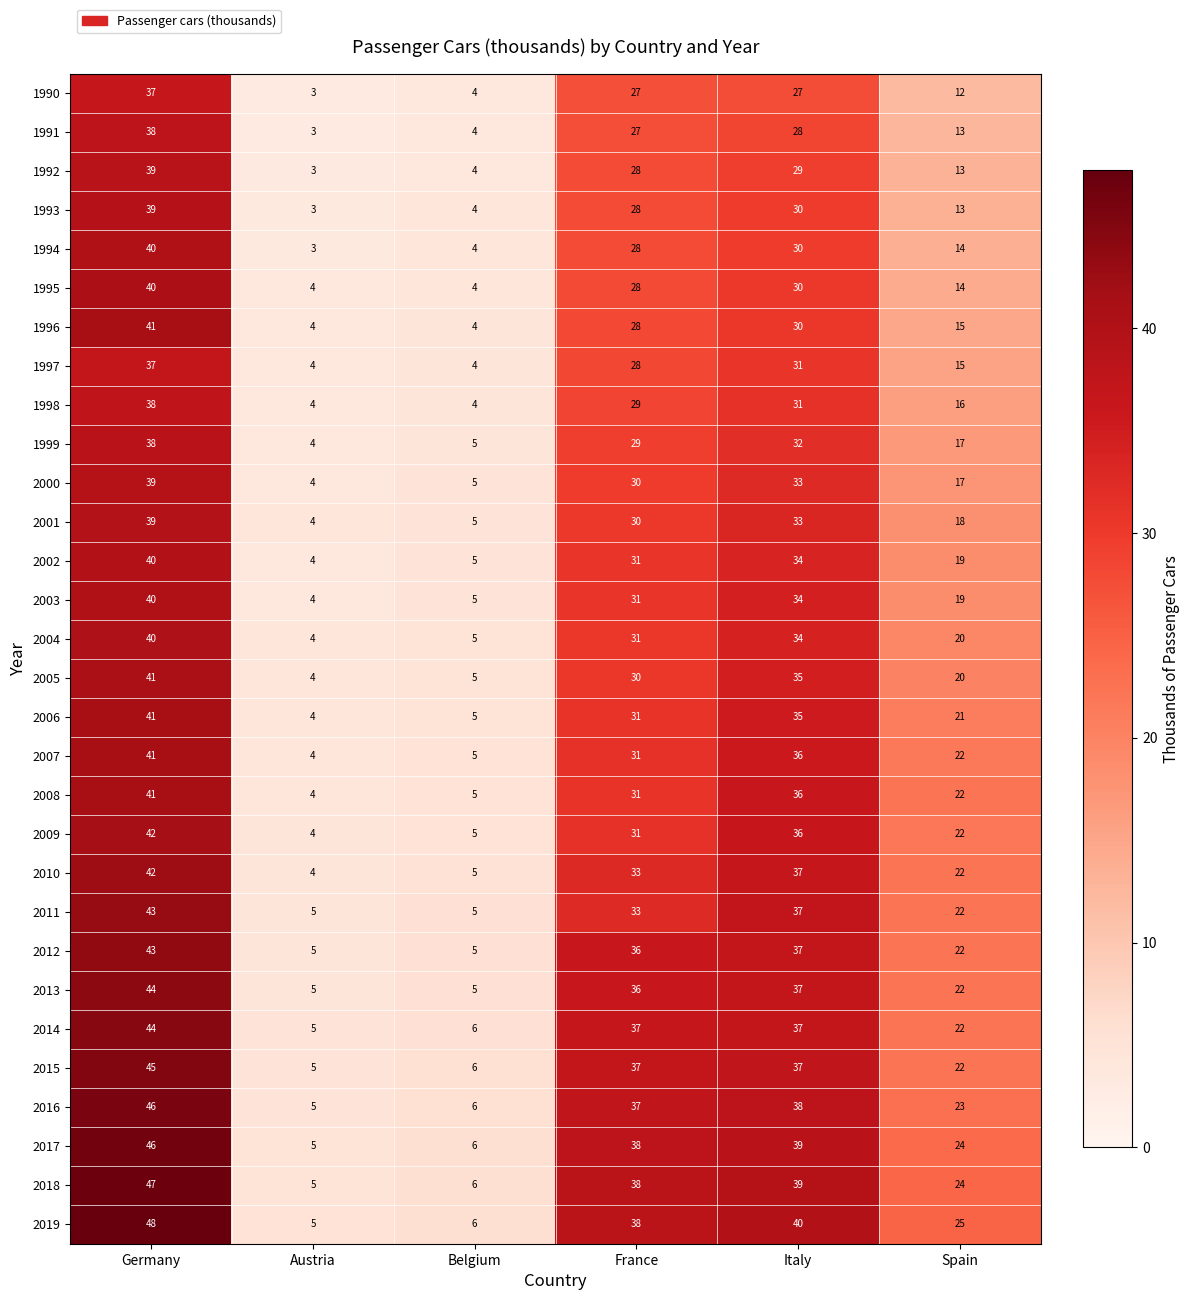

Which series has the largest total across all categories?

2019